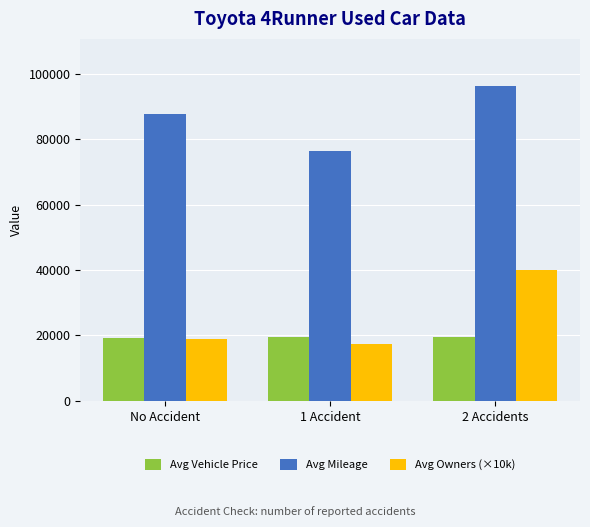

What is the label of the 2nd bar from the left?

1 Accident